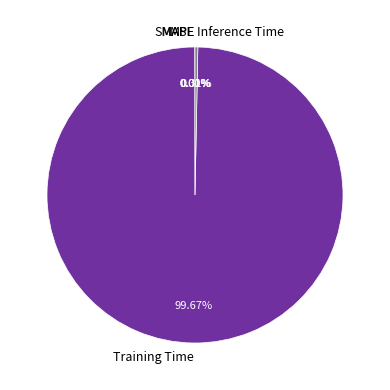

What is the largest slice in the pie chart?

Training Time